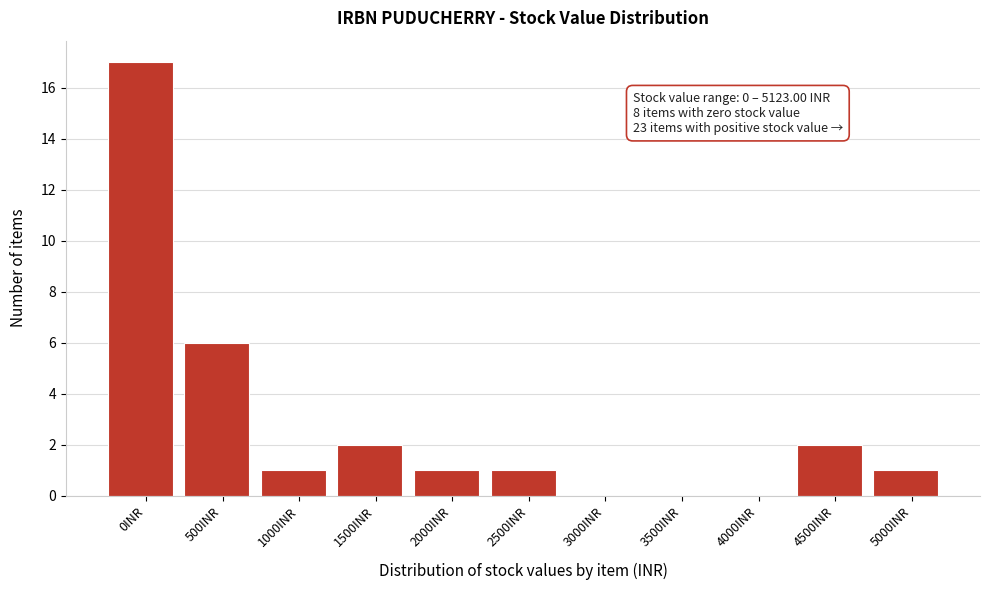

Reading left to right, transcribe all the data shown in this chart.

0INR=17	500INR=6	1000INR=1	1500INR=2	2000INR=1	2500INR=1	3000INR=0	3500INR=0	4000INR=0	4500INR=2	5000INR=1